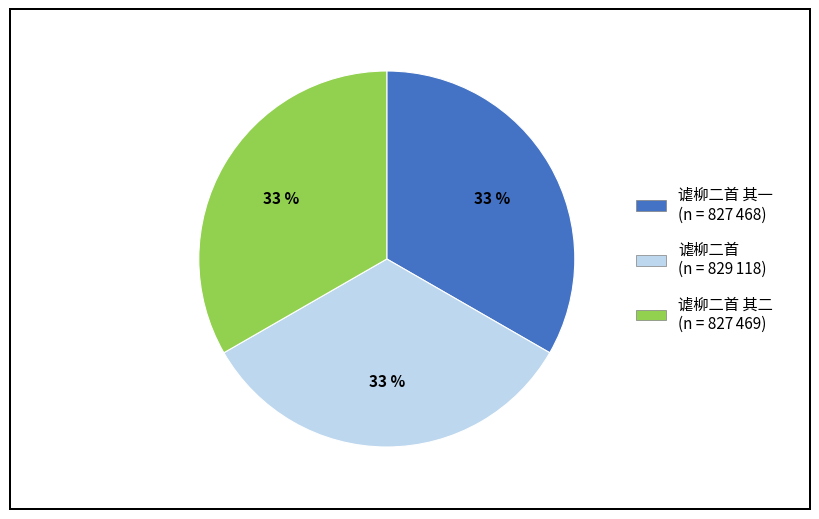

Is there a majority slice in this chart?

No